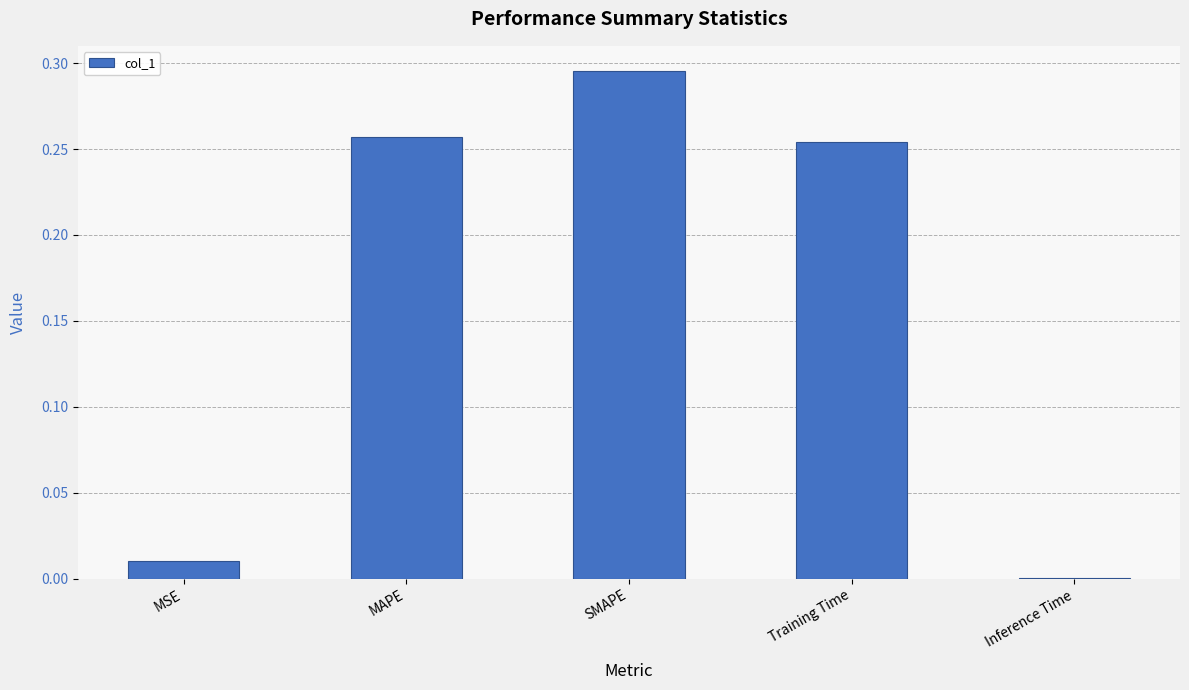

The value at Inference Time is 0.0. True or false?

True